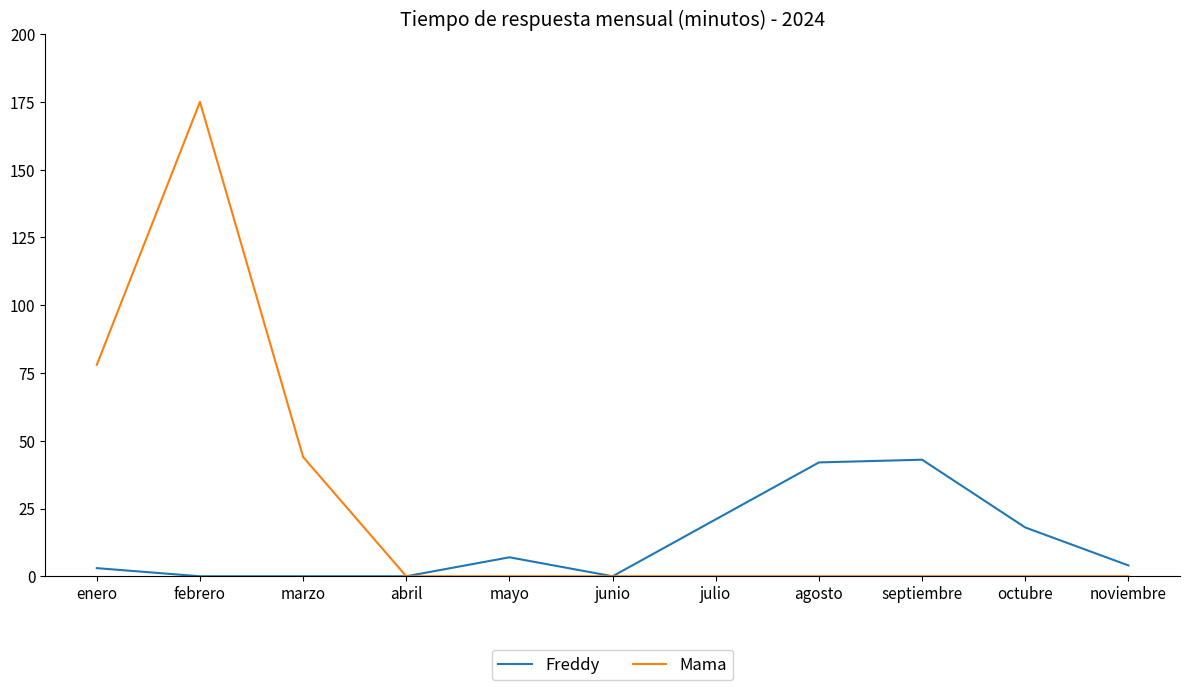

Count the number of categories in the chart.

11